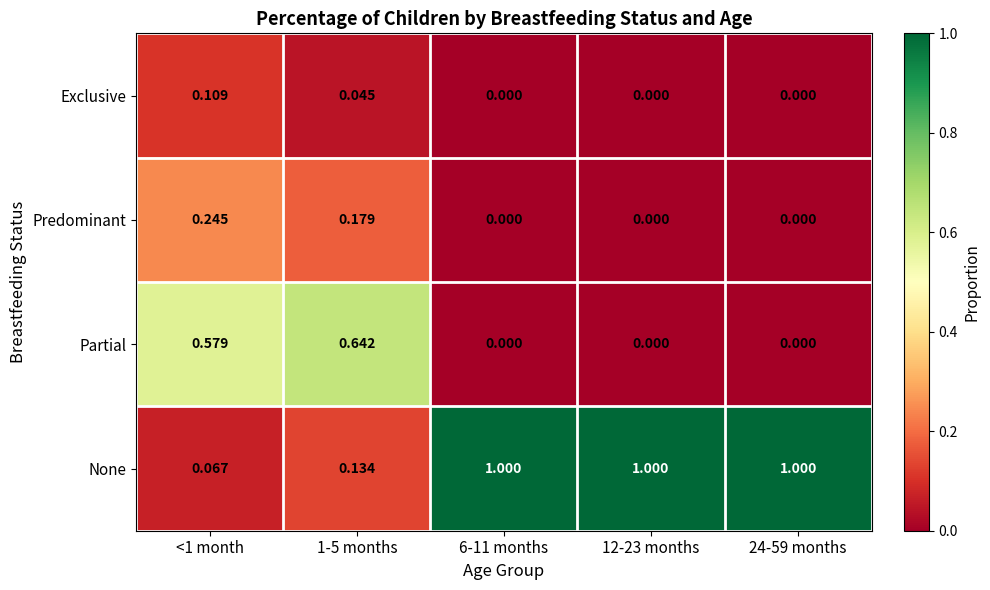

Which series changed the most between <1 month and 24-59 months?

None